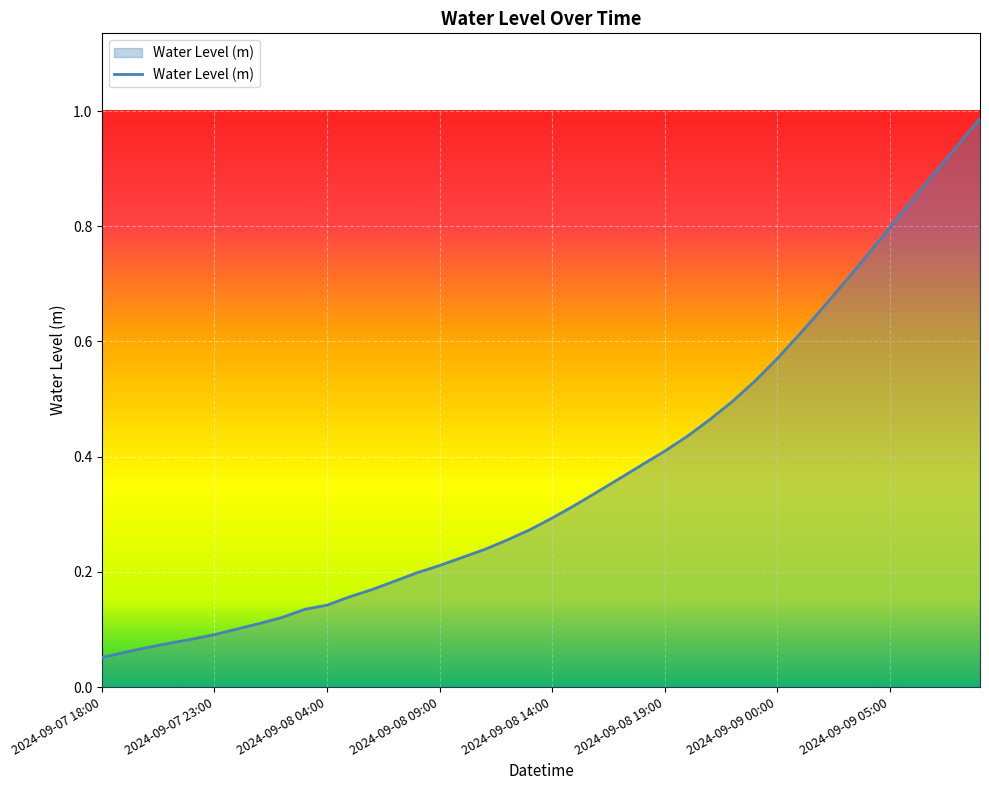

Reading right to left, extract all data points from this chart.

2024-09-09 09:00=1.0	2024-09-09 08:00=0.9	2024-09-09 07:00=0.9	2024-09-09 06:00=0.8	2024-09-09 05:00=0.8	2024-09-09 04:00=0.8	2024-09-09 03:00=0.7	2024-09-09 02:00=0.7	2024-09-09 01:00=0.6	2024-09-09 00:00=0.6	2024-09-08 23:00=0.5	2024-09-08 22:00=0.5	2024-09-08 21:00=0.5	2024-09-08 20:00=0.4	2024-09-08 19:00=0.4	2024-09-08 18:00=0.4	2024-09-08 17:00=0.4	2024-09-08 16:00=0.3	2024-09-08 15:00=0.3	2024-09-08 14:00=0.3	2024-09-08 13:00=0.3	2024-09-08 12:00=0.3	2024-09-08 11:00=0.2	2024-09-08 10:00=0.2	2024-09-08 09:00=0.2	2024-09-08 08:00=0.2	2024-09-08 07:00=0.2	2024-09-08 06:00=0.2	2024-09-08 05:00=0.2	2024-09-08 04:00=0.1	2024-09-08 03:00=0.1	2024-09-08 02:00=0.1	2024-09-08 01:00=0.1	2024-09-08 00:00=0.1	2024-09-07 23:00=0.1	2024-09-07 22:00=0.1	2024-09-07 21:00=0.1	2024-09-07 20:00=0.1	2024-09-07 19:00=0.1	2024-09-07 18:00=0.1